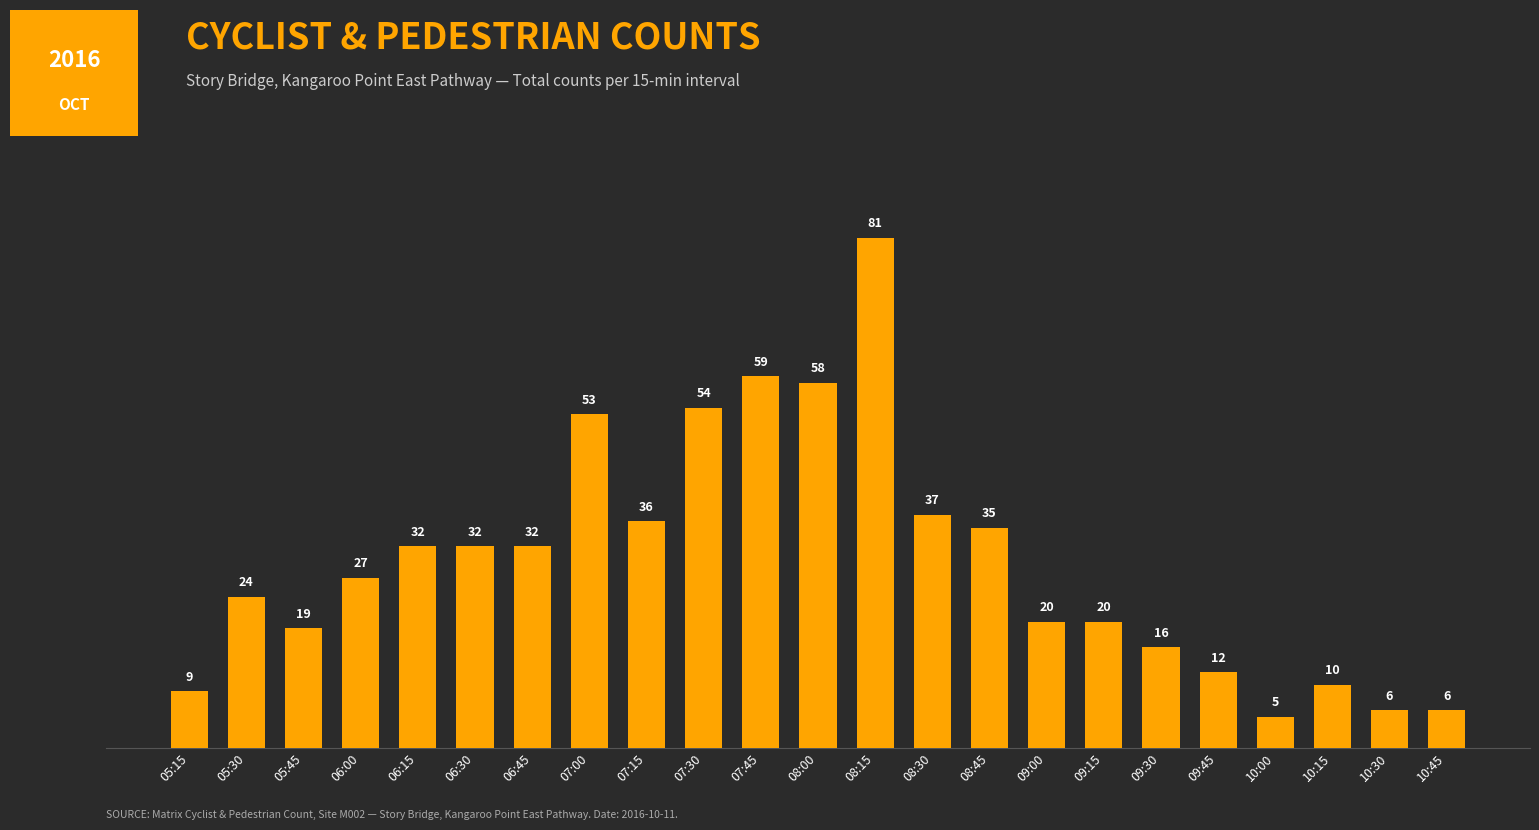

What is the label of the 6th bar from the left?

06:30